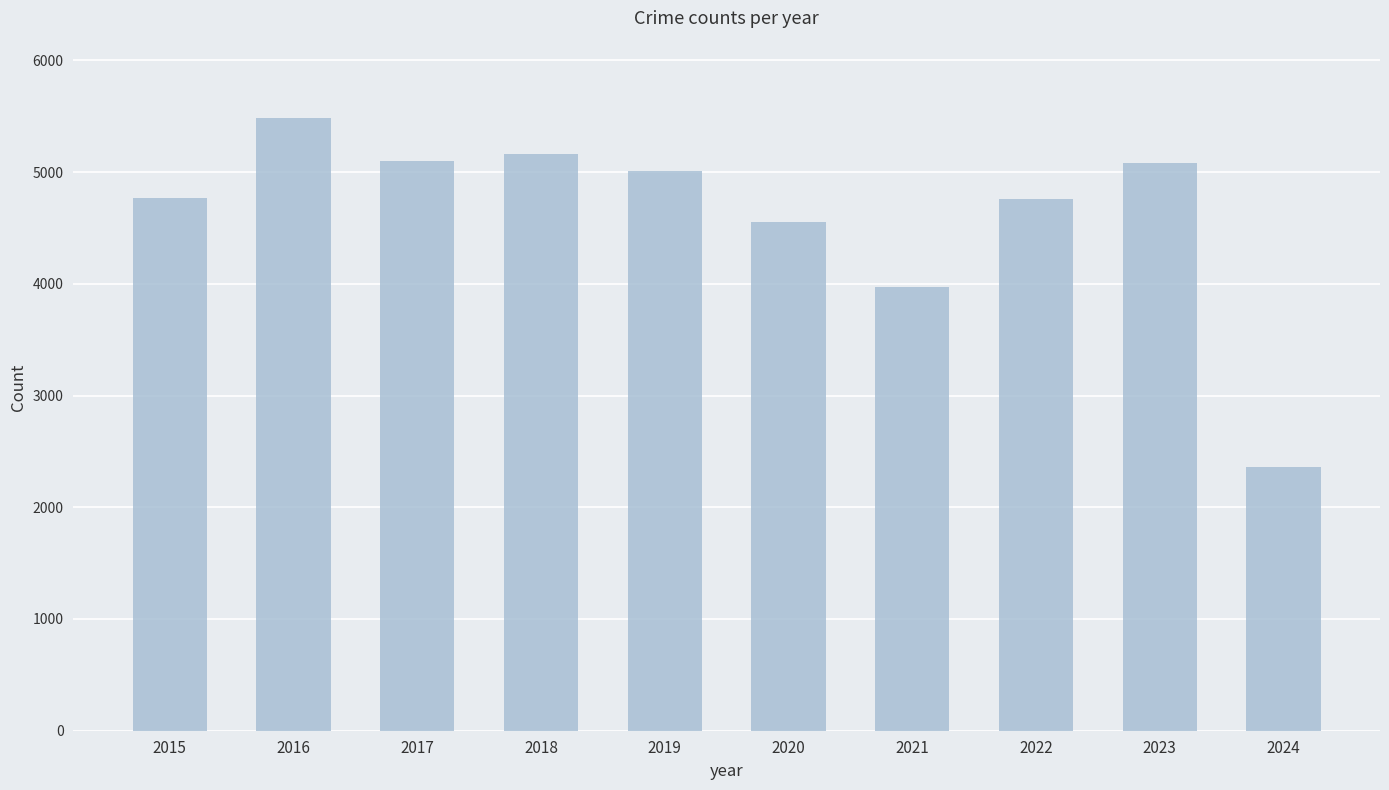

What is the average value?

4625